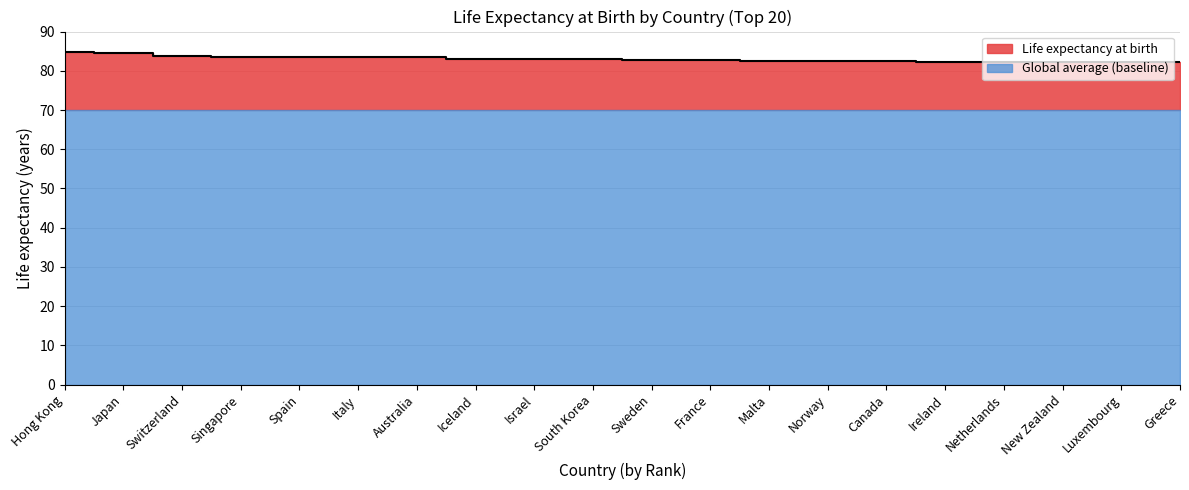

What is the value of the 3rd point from the left?

83.8